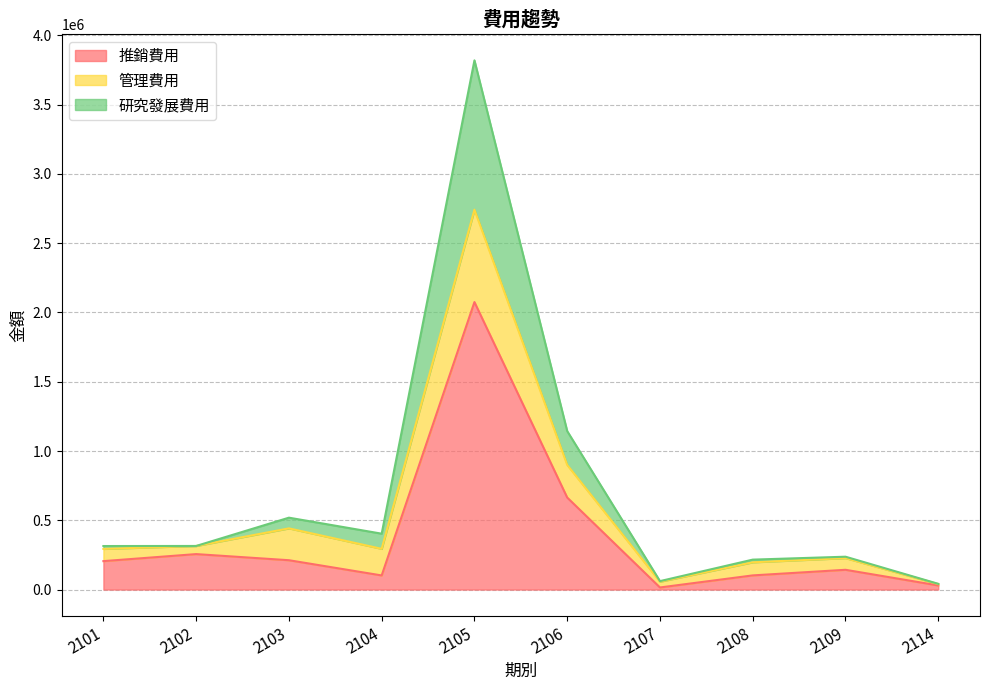

What is the value of the 研究發展費用 point at the 2nd from the left?

314568